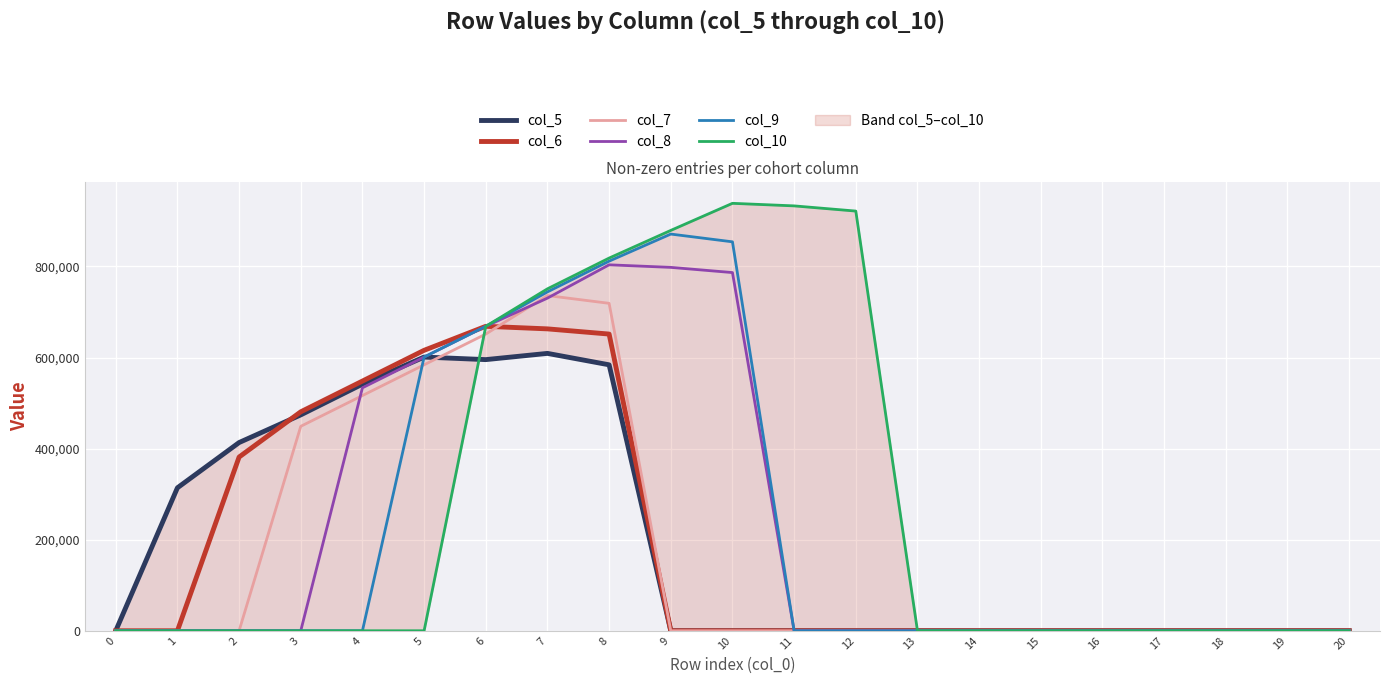

Which category has the highest value in the col_7 series?

7